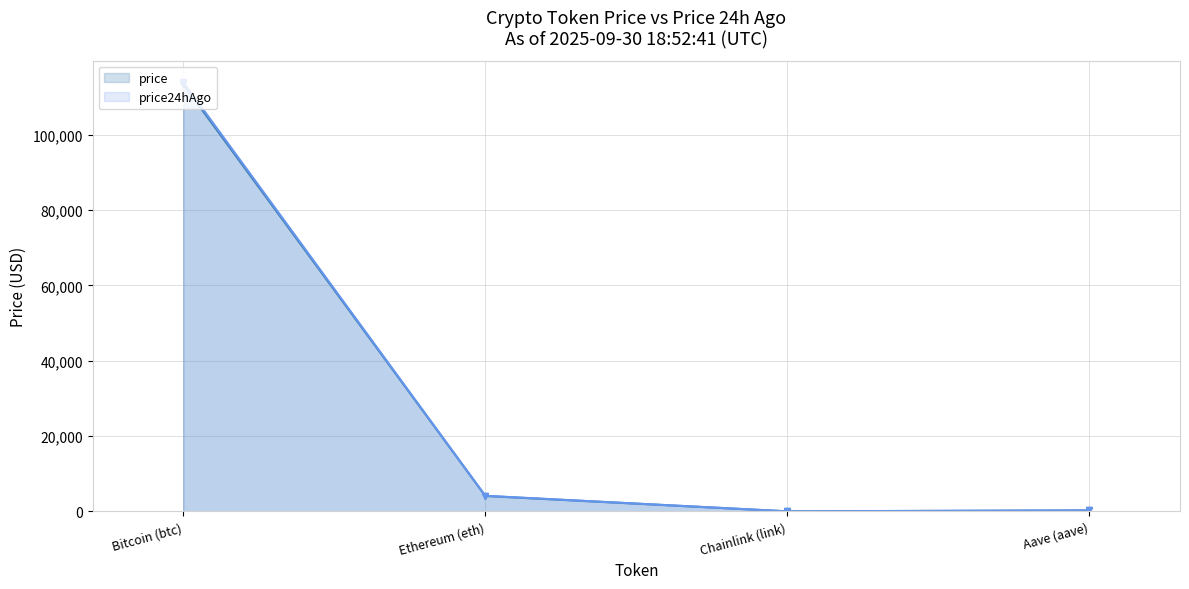

At which label does price reach its peak?

Bitcoin (btc)